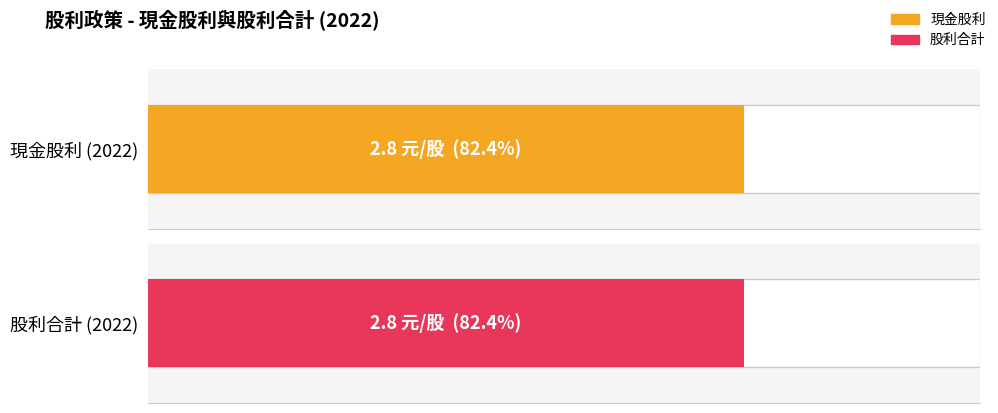

Which series has the largest total across all categories?

股利合計